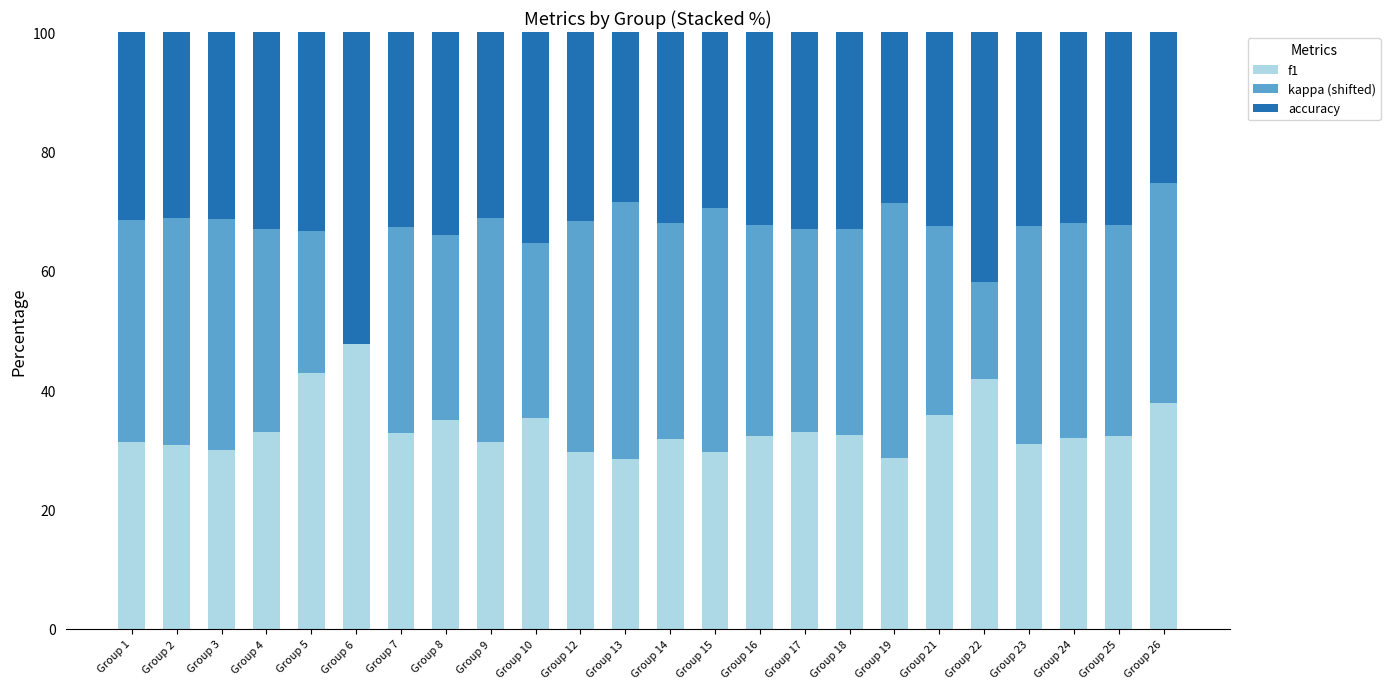

What is the sum of all f1 values?

806.9